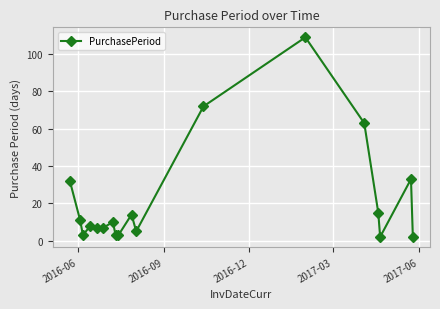

How many points are higher than both their immediate neighbors (excluding endpoints)?

5